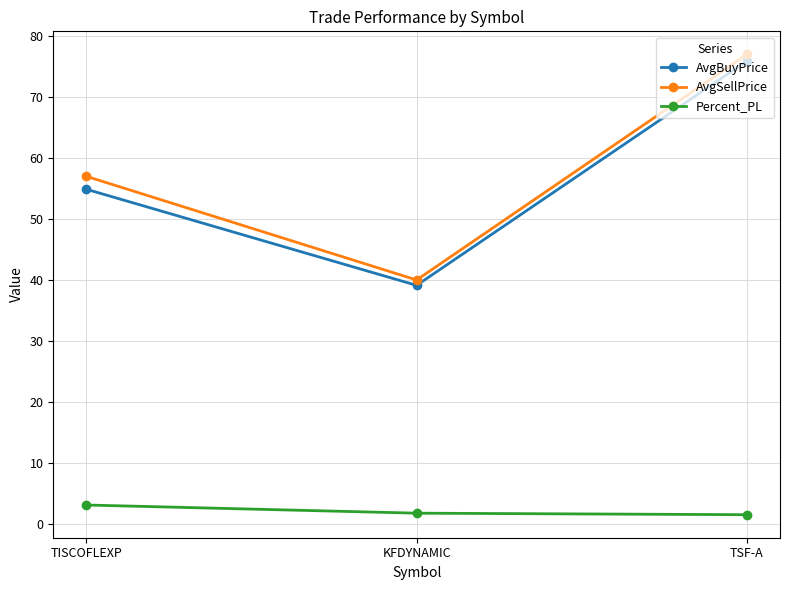

At how many categories does at least one series exceed 31?

3